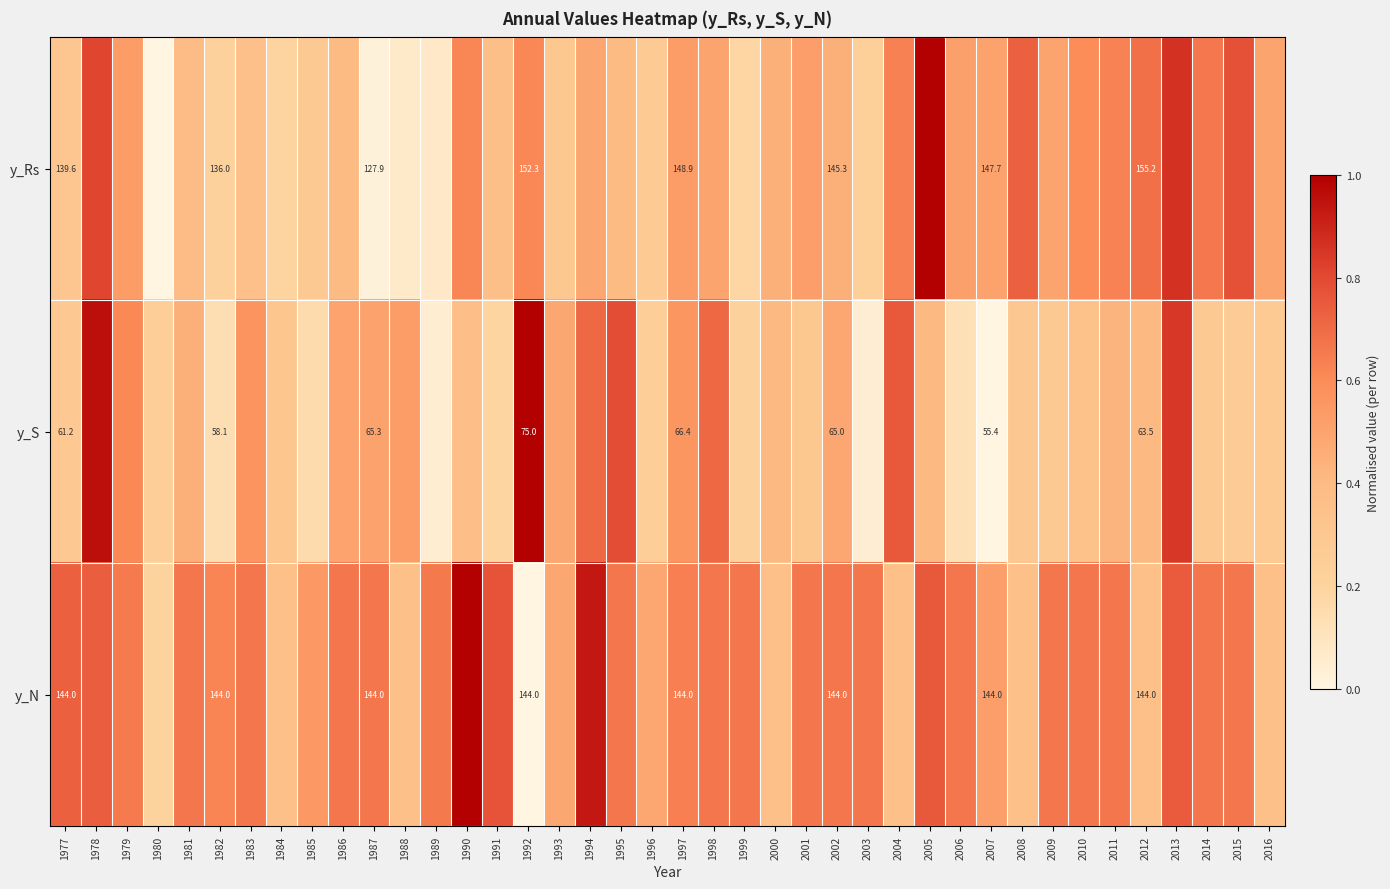

What is the difference between the y_N values at 2010 and 1994?

0.3